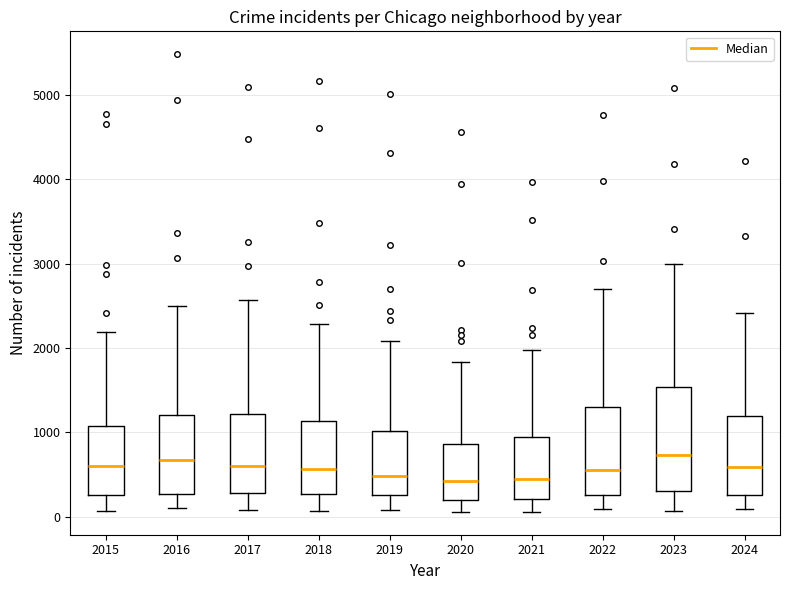

Reading left to right, read every box against the y-axis: the position of its median line, the range the box covers, and the ends of its whiskers. The values are not printed on the chart, so give them approximately, as read against the axis.

2015: median 600, box 300 to 1100, whiskers 100 to 2200
2016: median 700, box 300 to 1200, whiskers 100 to 2500
2017: median 600, box 300 to 1200, whiskers 100 to 2600
2018: median 600, box 300 to 1100, whiskers 100 to 2300
2019: median 500, box 300 to 1000, whiskers 100 to 2100
2020: median 400, box 200 to 900, whiskers 100 to 1800
2021: median 500, box 200 to 900, whiskers 100 to 2000
2022: median 600, box 300 to 1300, whiskers 100 to 2700
2023: median 700, box 300 to 1500, whiskers 100 to 3000
2024: median 600, box 300 to 1200, whiskers 100 to 2400